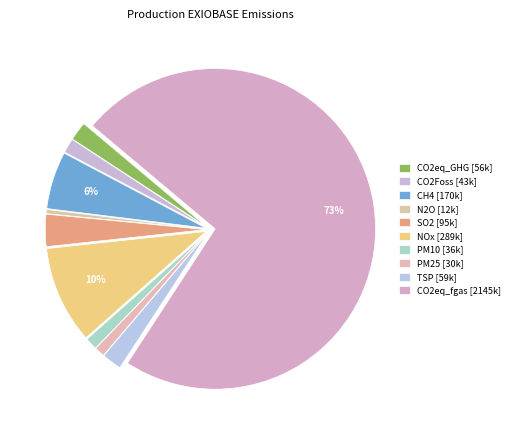

How many slices are in this pie chart?

10